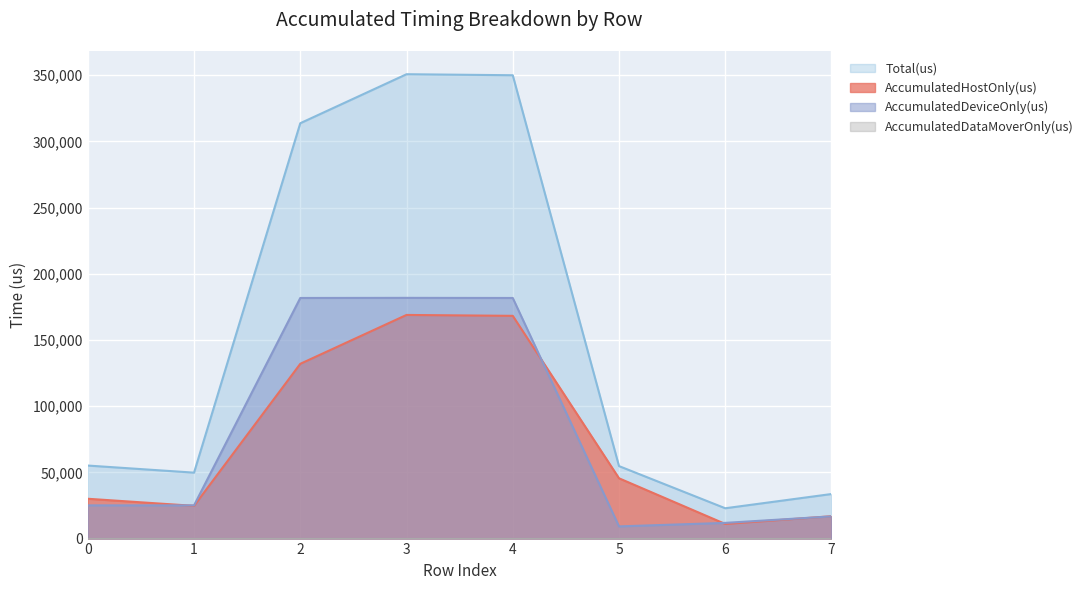

What is the total value across all series at 1?

99636.0